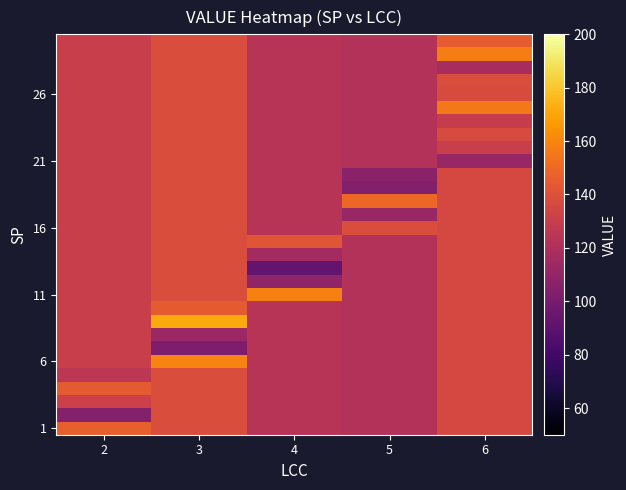

Between 4 and 5, which is larger?

4